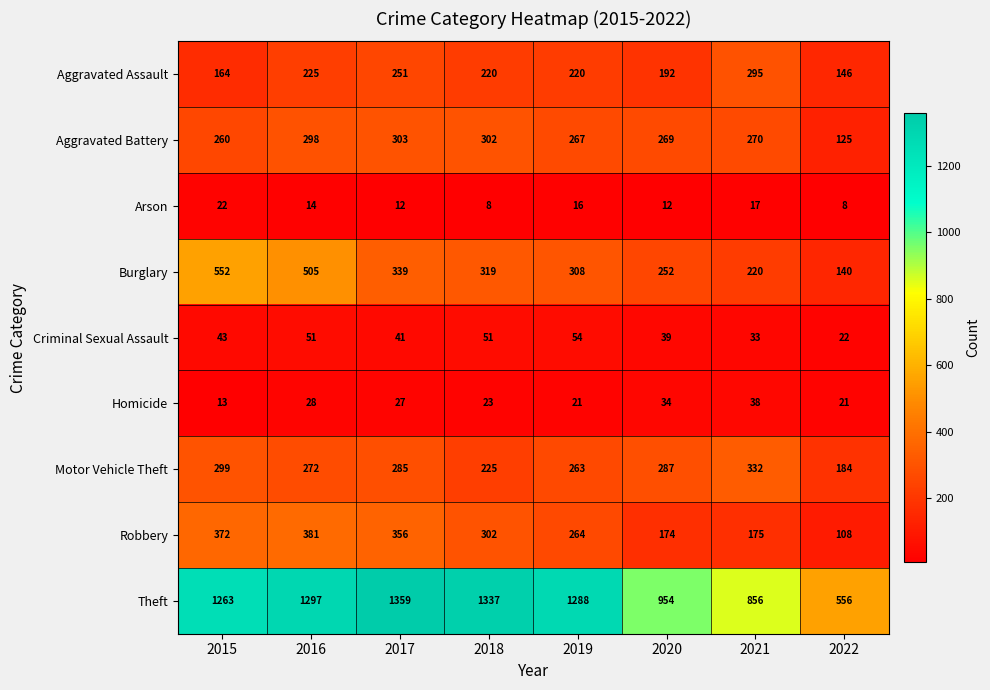

Is it true that Motor Vehicle Theft equals 272 at 2016?

True